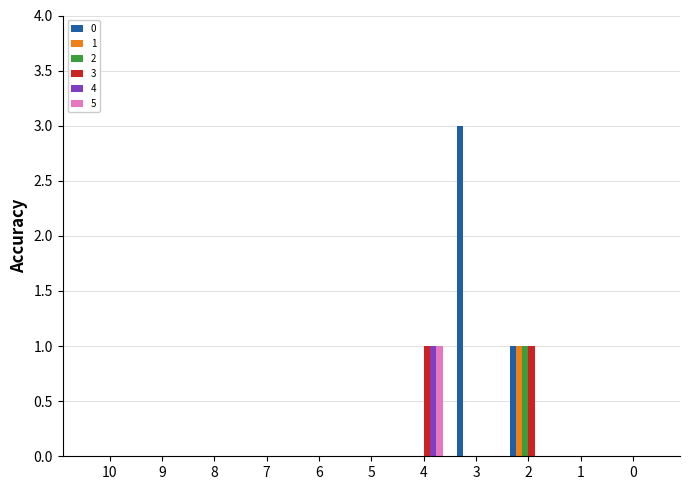

How many groups of bars are there?

11